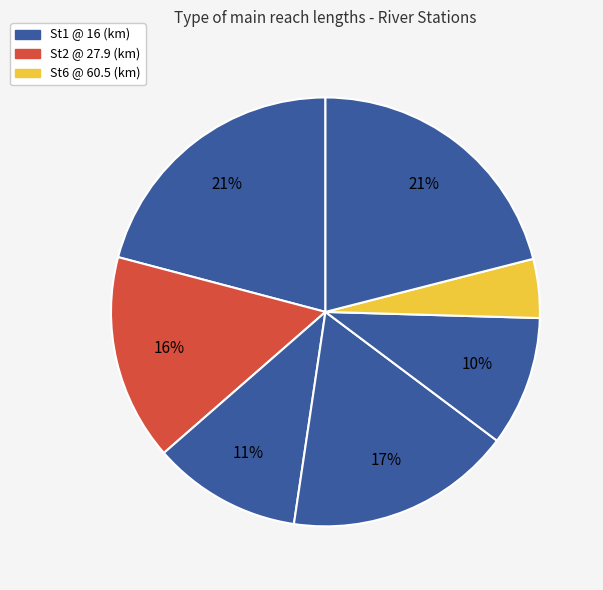

Which slice is the smallest?

St6 @ 60.5 (km)